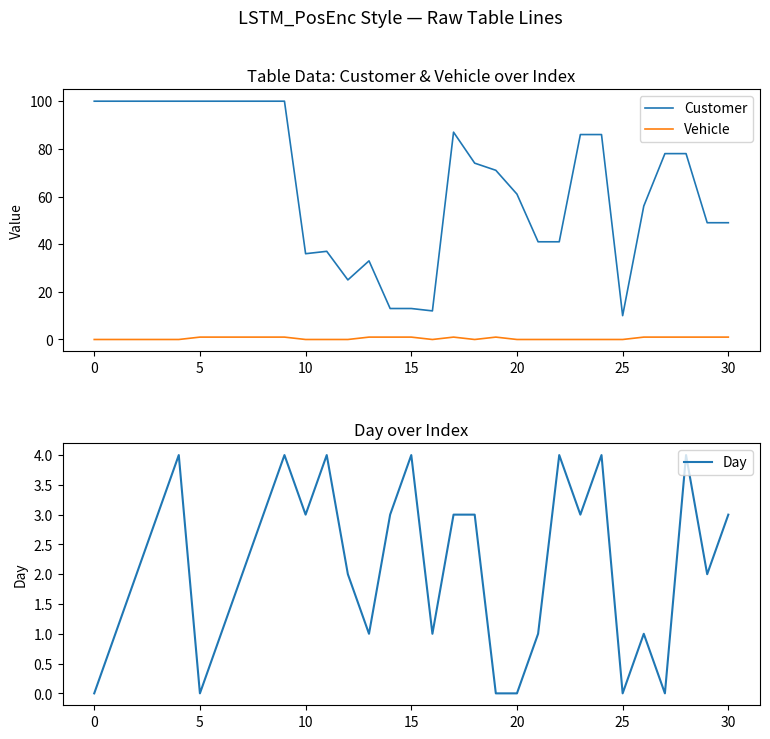

At how many categories does at least one series exceed 72?

16